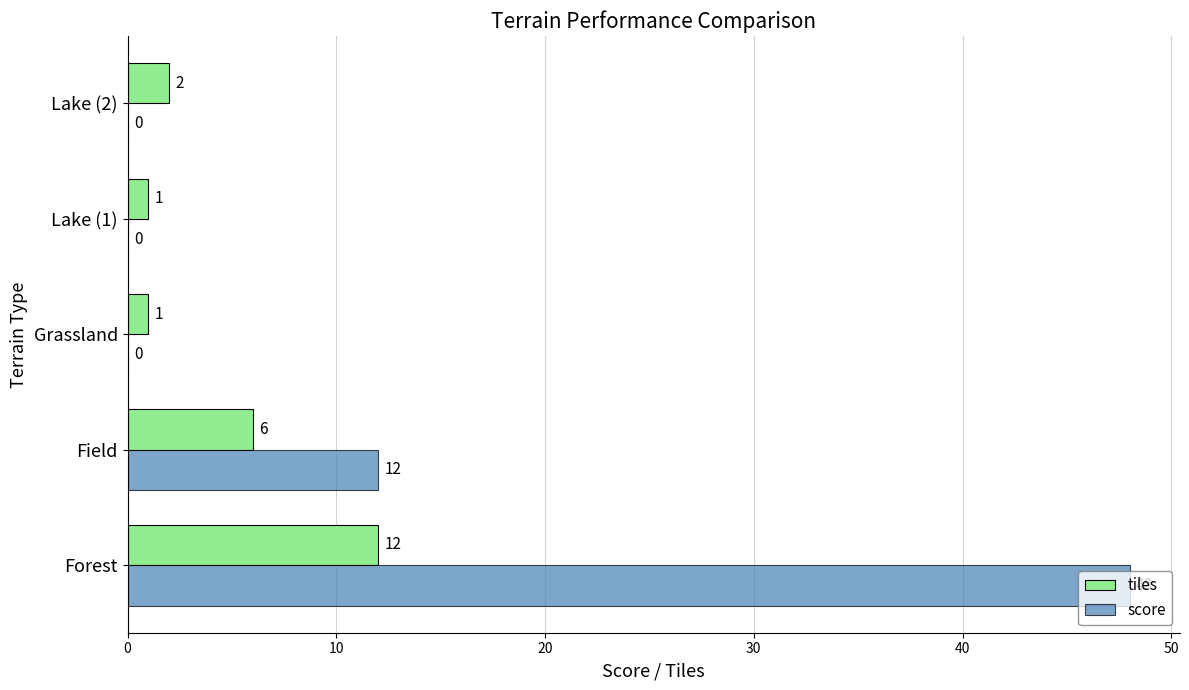

Which series changed the most between Forest and Lake (2)?

score